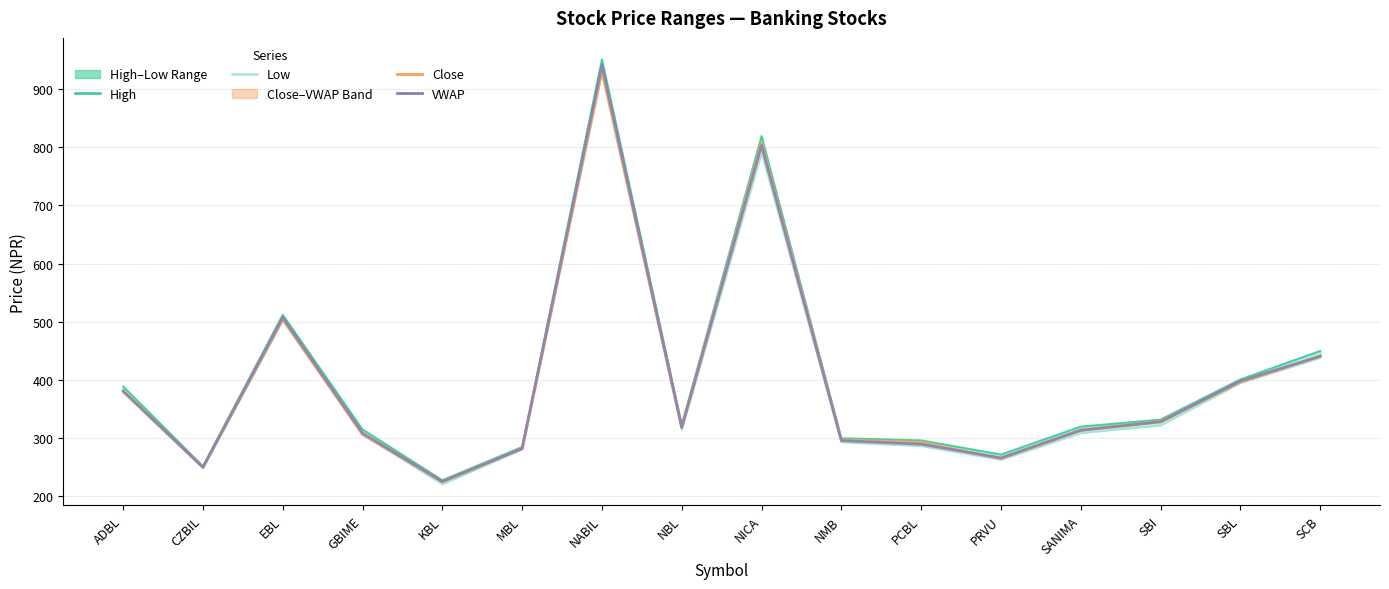

What value does the VWAP series have at MBL?

282.3